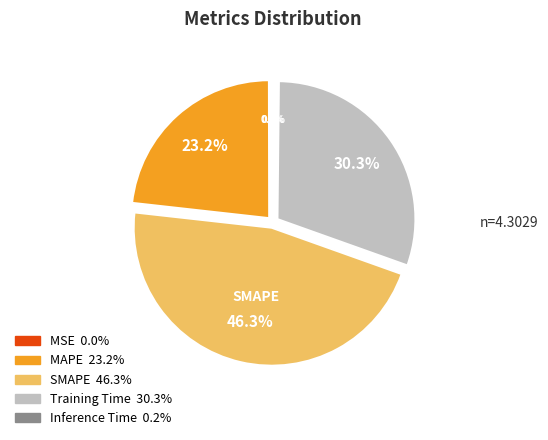

What is the largest slice in the pie chart?

SMAPE